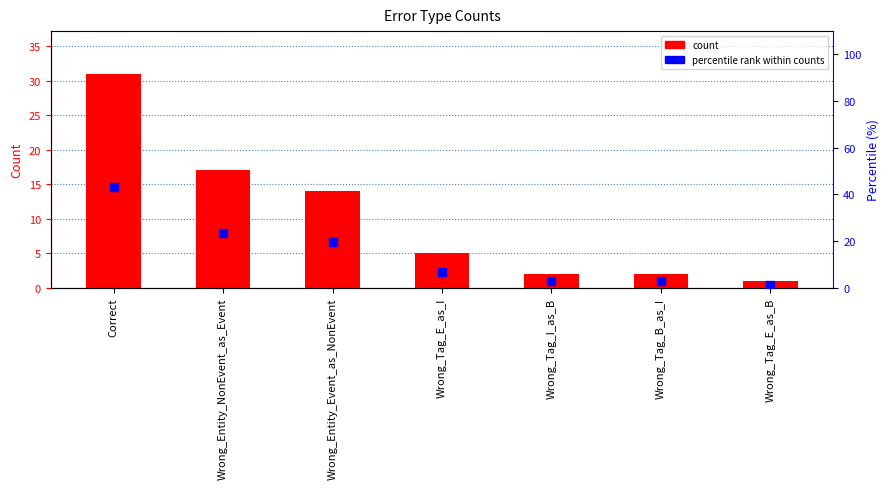

What is the total value across all series at Wrong_Entity_NonEvent_as_Event?

40.6